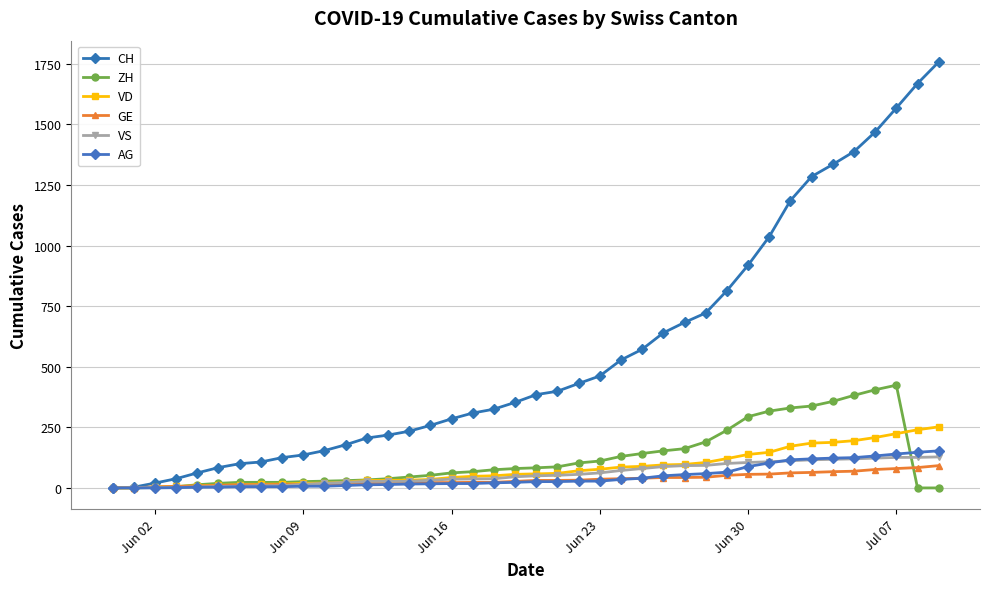

True or false: ZH has more than 0 points higher than both neighbors.

True